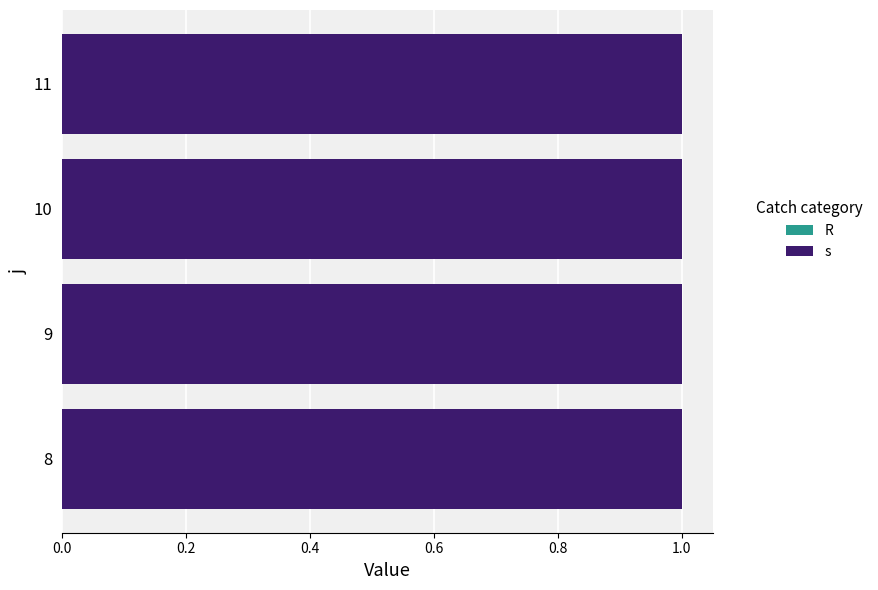

What is the maximum value for s?

1